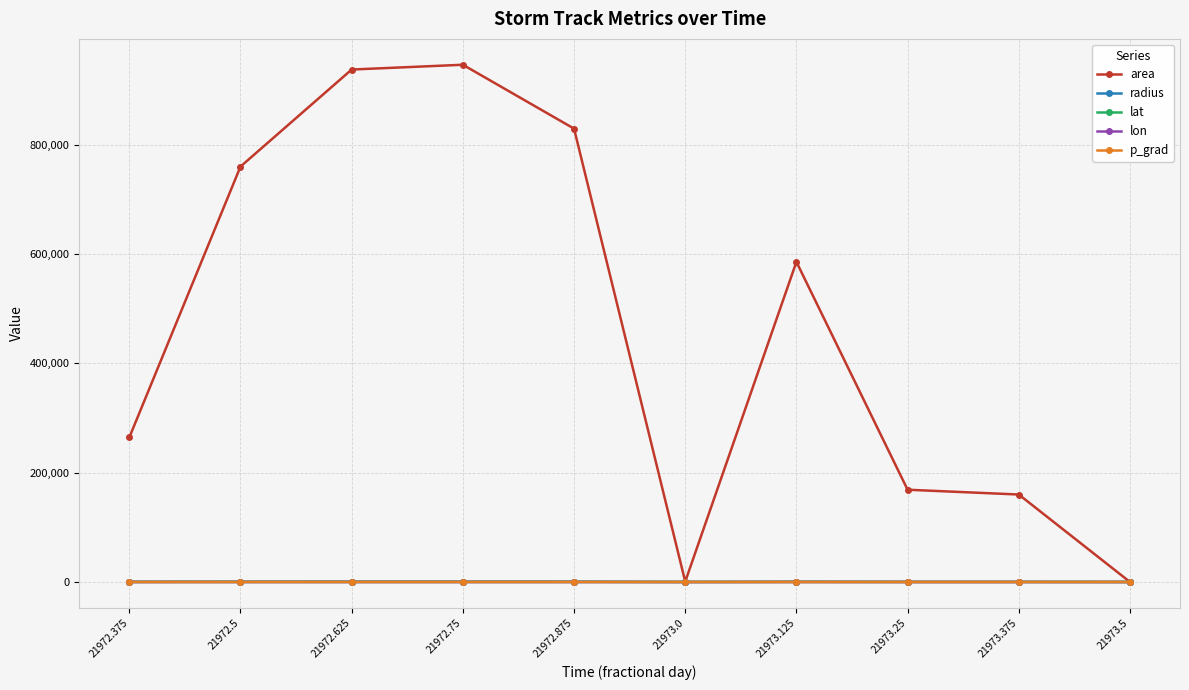

True or false: radius has a value of 546.3 at 21972.625.

True